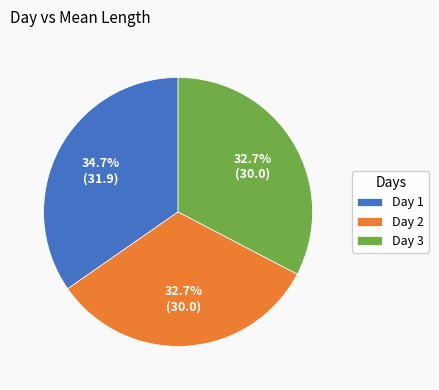

What portion of the pie excludes Day 3?

67.3%